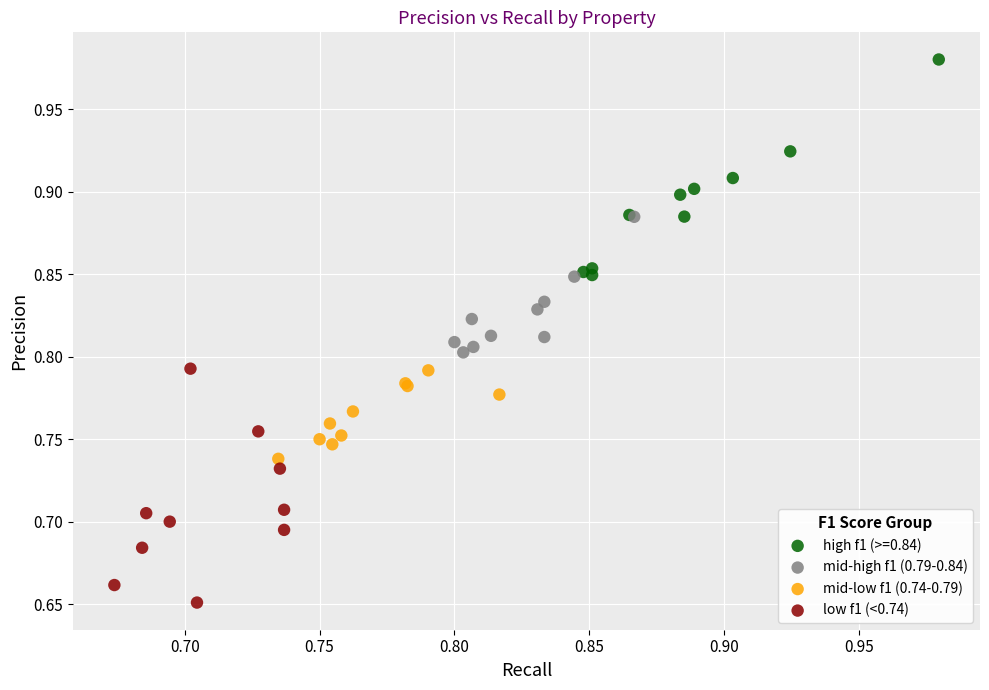

Which series contains the highest Y value?

high f1 (>=0.84)